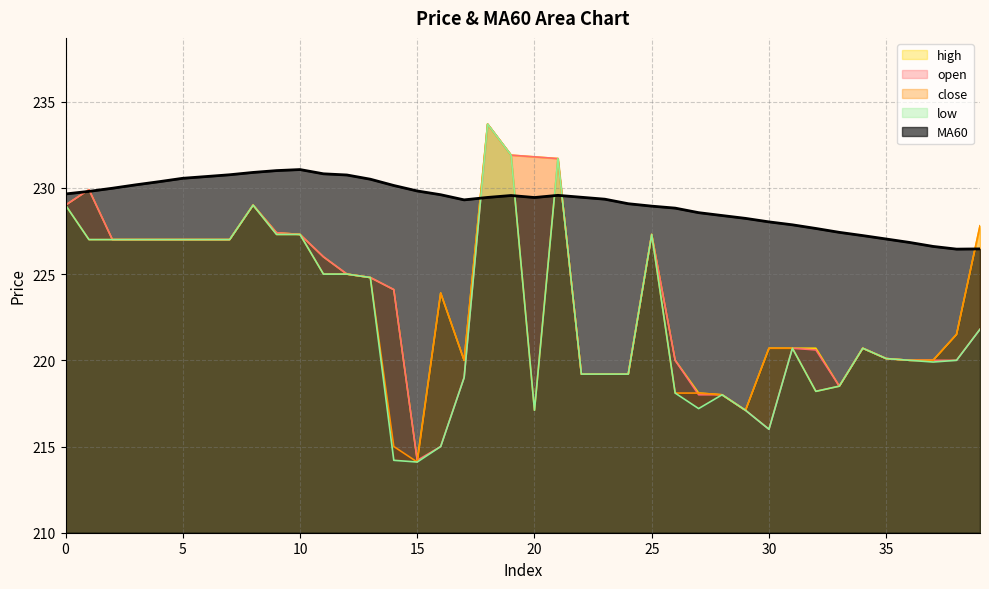

Between 8 and 5, which is larger?

8